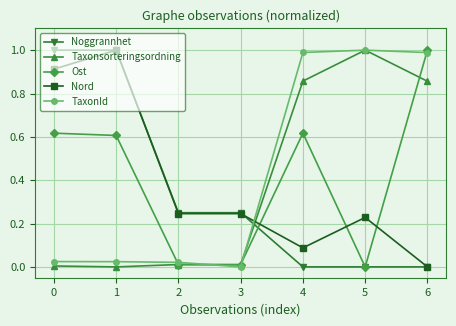

What is the difference between the maximum and minimum values in the Ost series?

1.0